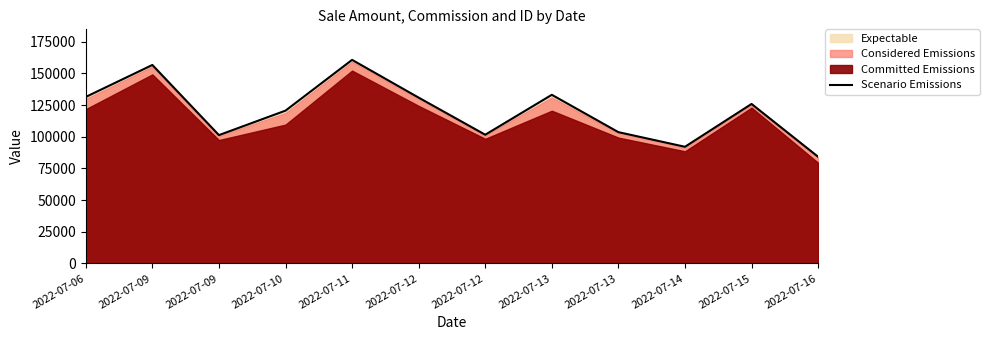

What is the greatest value displayed?

160621.3